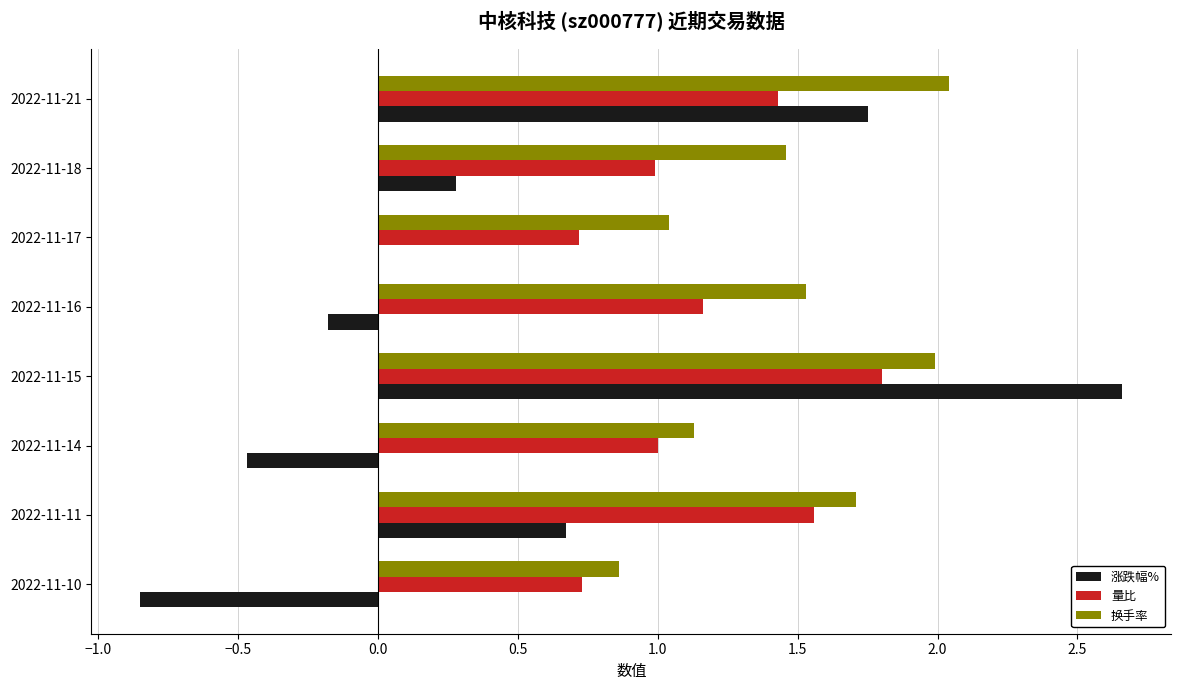

Between 2022-11-11 and 2022-11-16, which series saw the biggest shift?

涨跌幅%